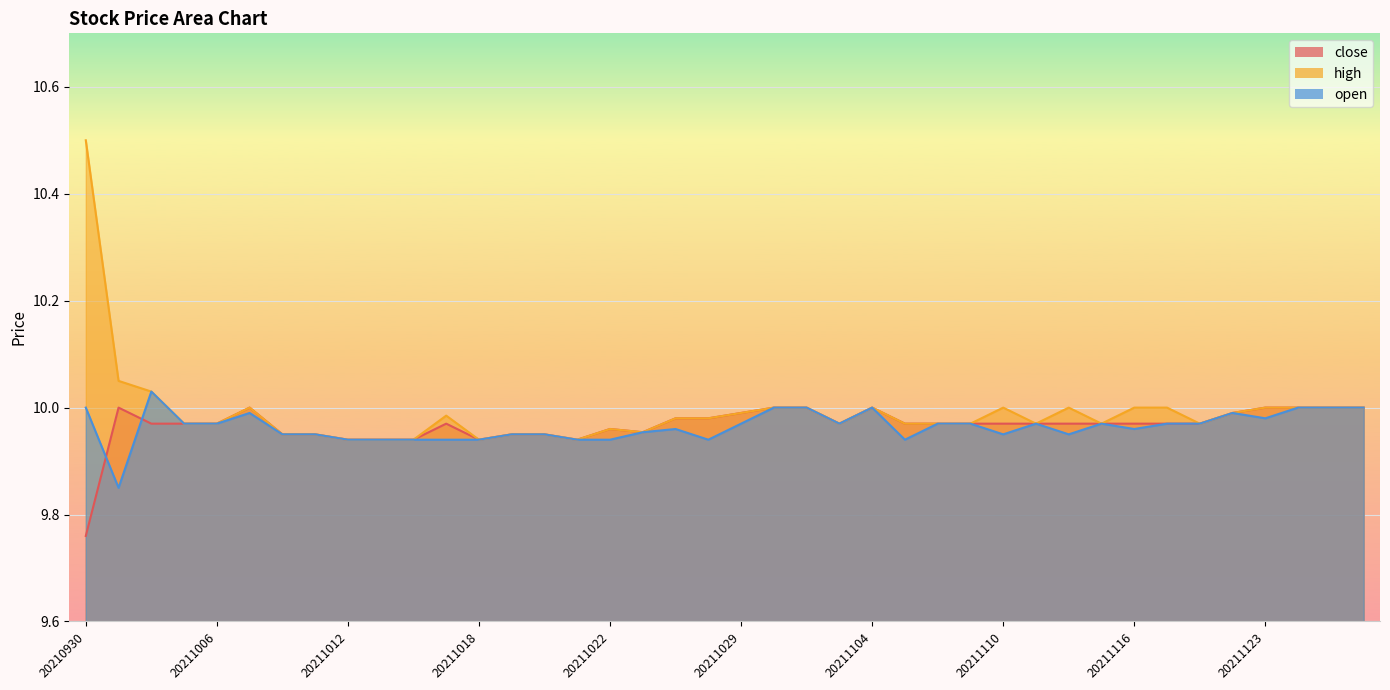

What is the difference between the maximum and minimum values in the close series?

0.2